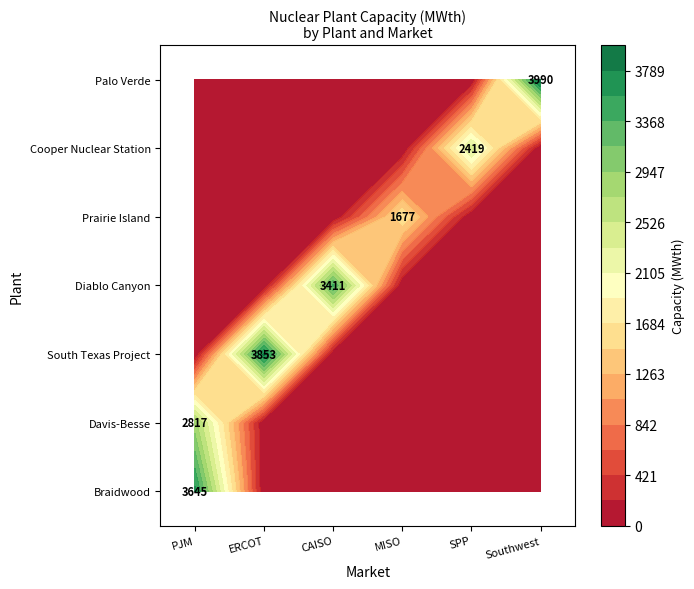

Reading left to right, extract all data points from this chart.

Braidwood: PJM=3645	ERCOT=0	CAISO=0	MISO=0	SPP=0	Southwest=0
Davis-Besse: PJM=2817	ERCOT=0	CAISO=0	MISO=0	SPP=0	Southwest=0
South Texas Project: PJM=0	ERCOT=3853	CAISO=0	MISO=0	SPP=0	Southwest=0
Diablo Canyon: PJM=0	ERCOT=0	CAISO=3411	MISO=0	SPP=0	Southwest=0
Prairie Island: PJM=0	ERCOT=0	CAISO=0	MISO=1677	SPP=0	Southwest=0
Cooper Nuclear Station: PJM=0	ERCOT=0	CAISO=0	MISO=0	SPP=2419	Southwest=0
Palo Verde: PJM=0	ERCOT=0	CAISO=0	MISO=0	SPP=0	Southwest=3990